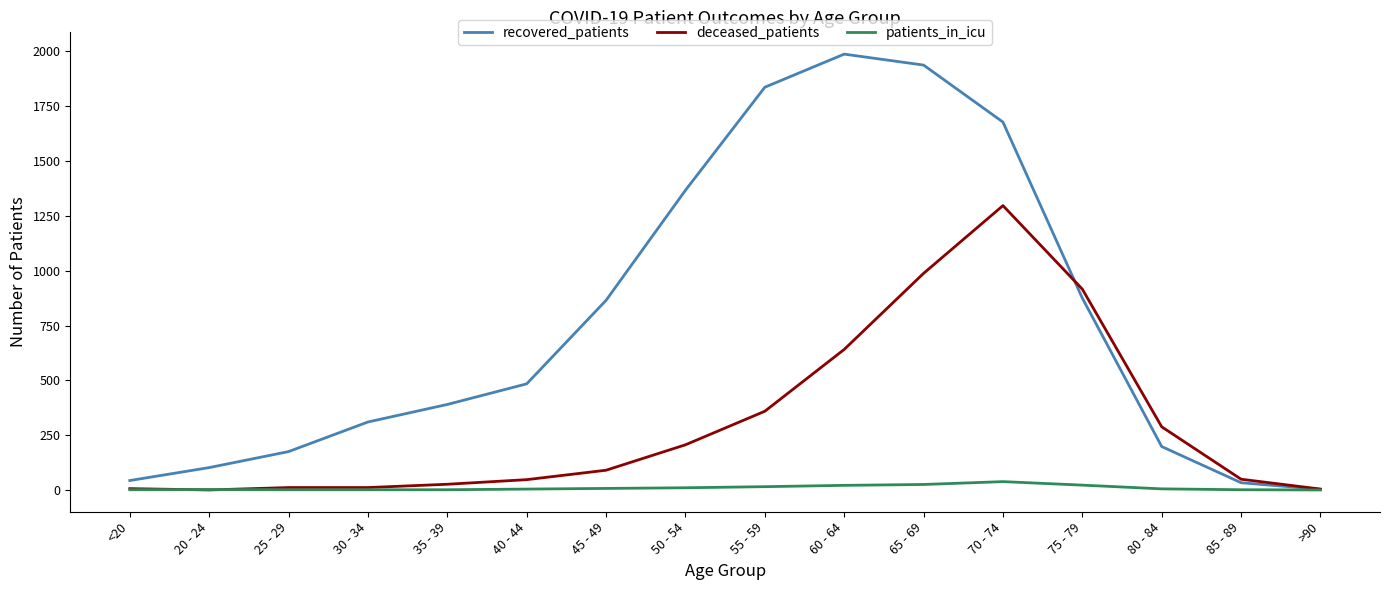

Which category has the highest value in the recovered_patients series?

60 - 64